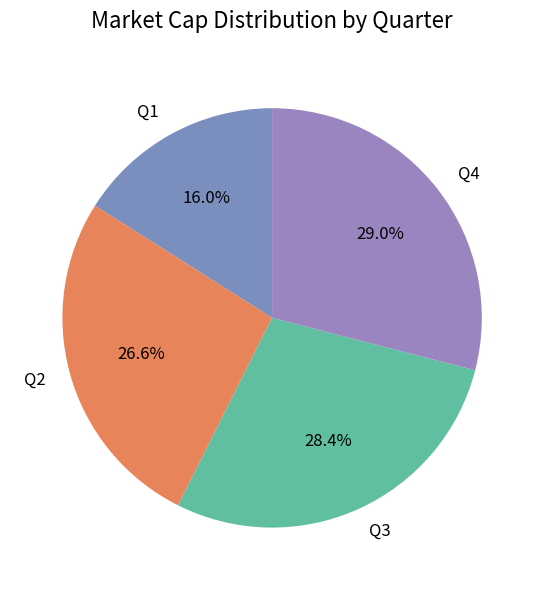

To the nearest percent, what is the average slice percentage?

25%